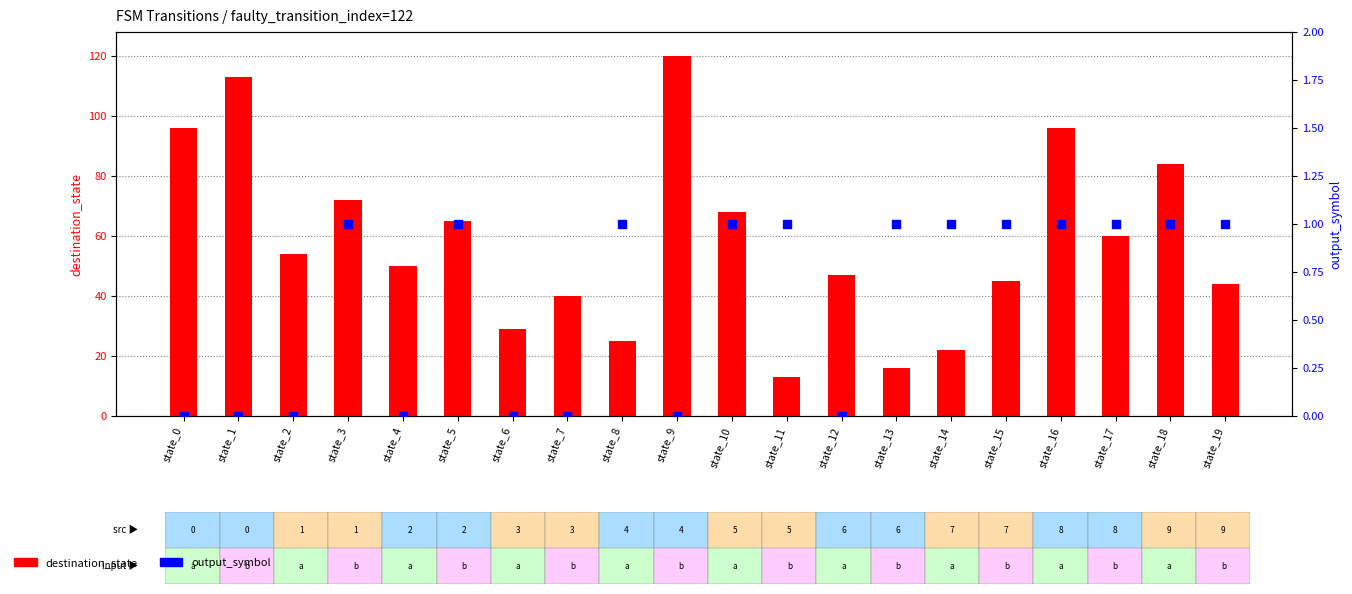

What is the total value across all series at state_2?

54